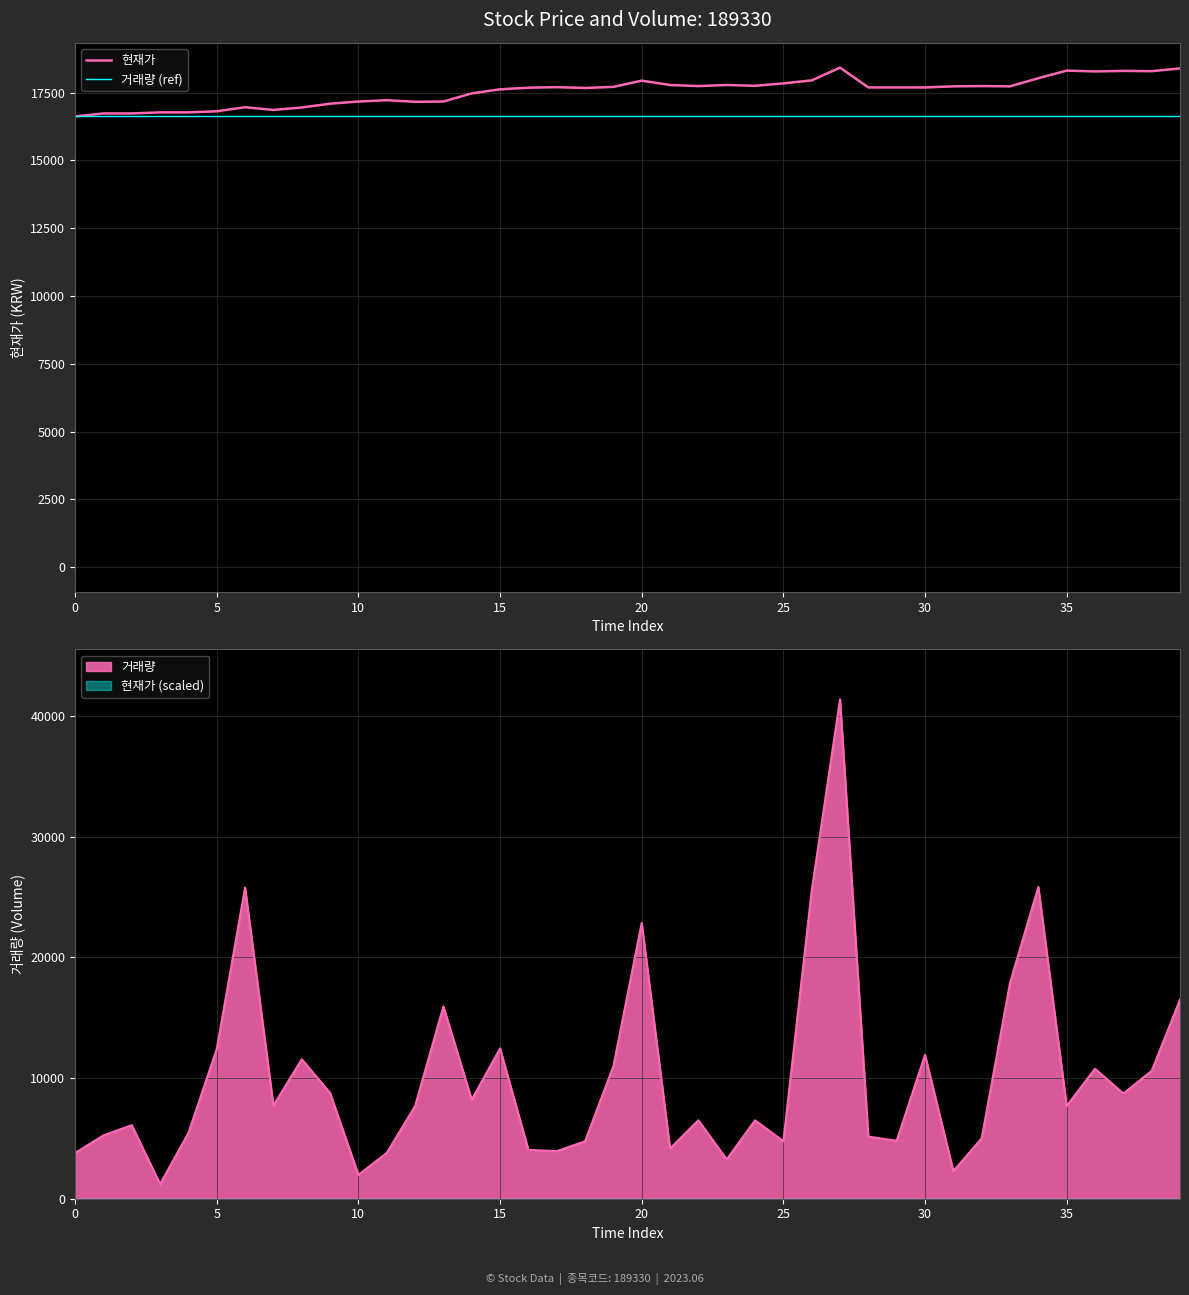

True or false: 현재가 has a value of 26429 at 17.

False